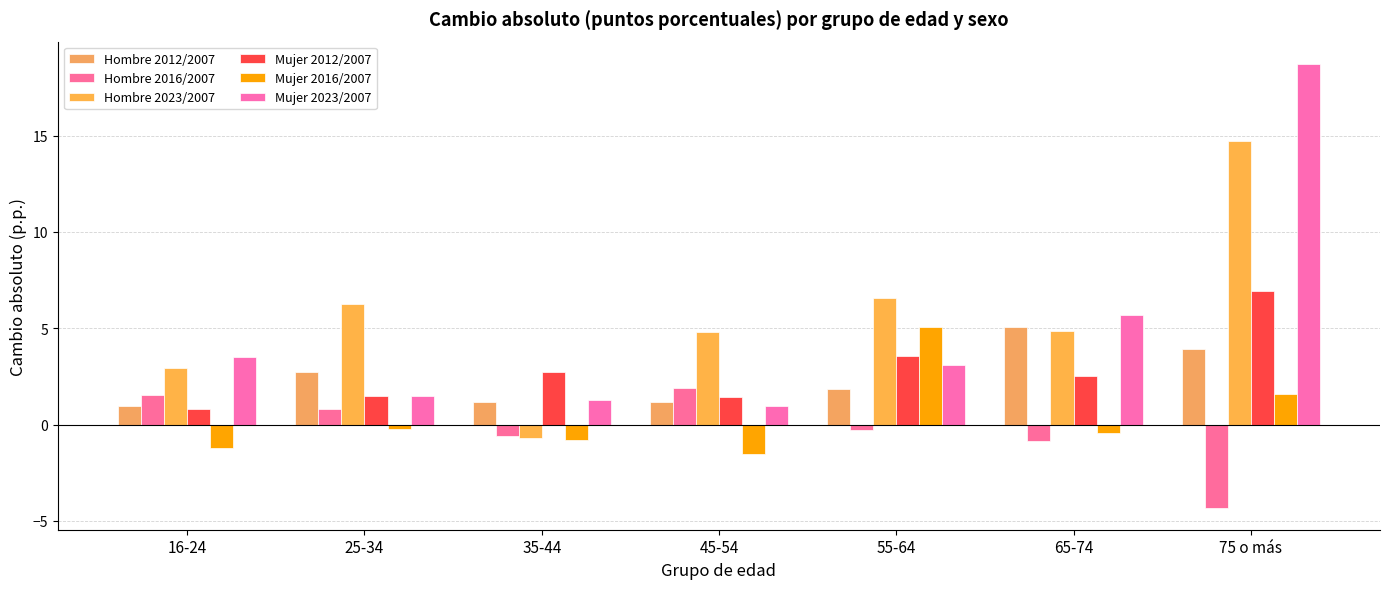

Is the value of Hombre 2016/2007 at 45-54 greater than the value of Mujer 2012/2007 at 55-64?

No